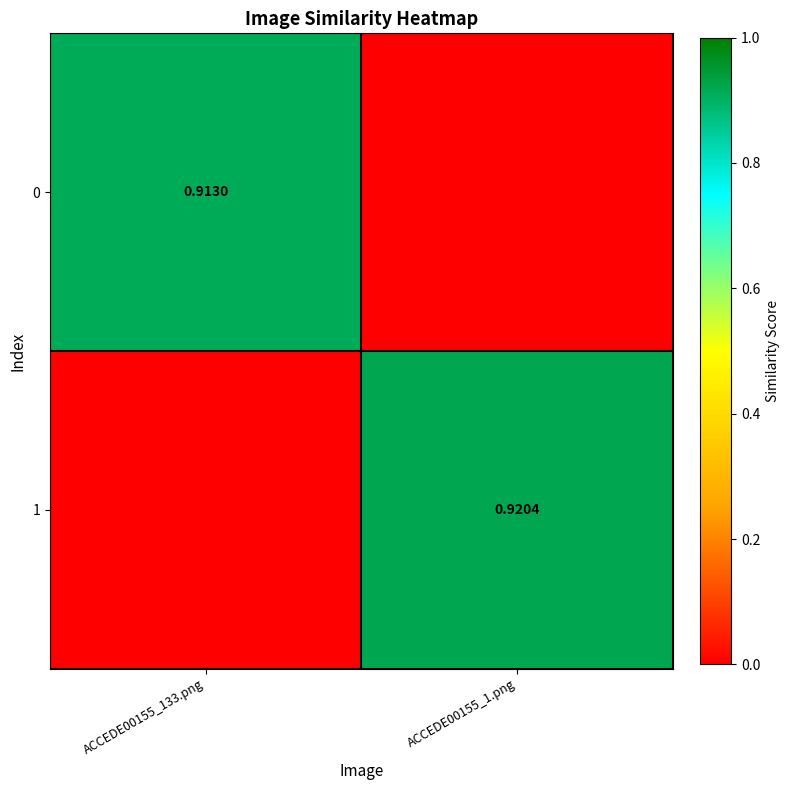

True or false: 1 has a value of 0.0 at ACCEDE00155_133.png.

True